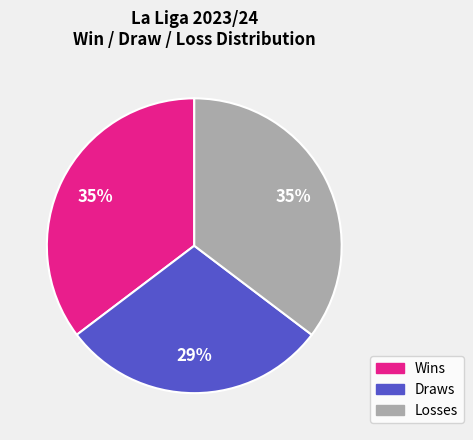

To the nearest percent, what is the difference between the largest and smallest slice percentages?

6%